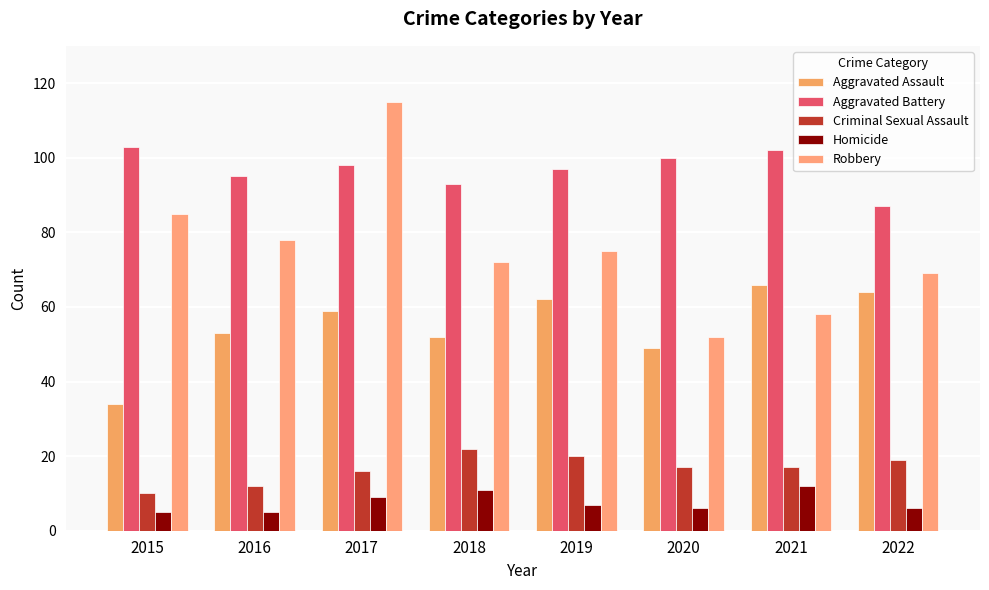

Reading left to right, transcribe all the data shown in this chart.

Aggravated Assault: 34	53	59	52	62	49	66	64
Aggravated Battery: 103	95	98	93	97	100	102	87
Criminal Sexual Assault: 10	12	16	22	20	17	17	19
Homicide: 5	5	9	11	7	6	12	6
Robbery: 85	78	115	72	75	52	58	69